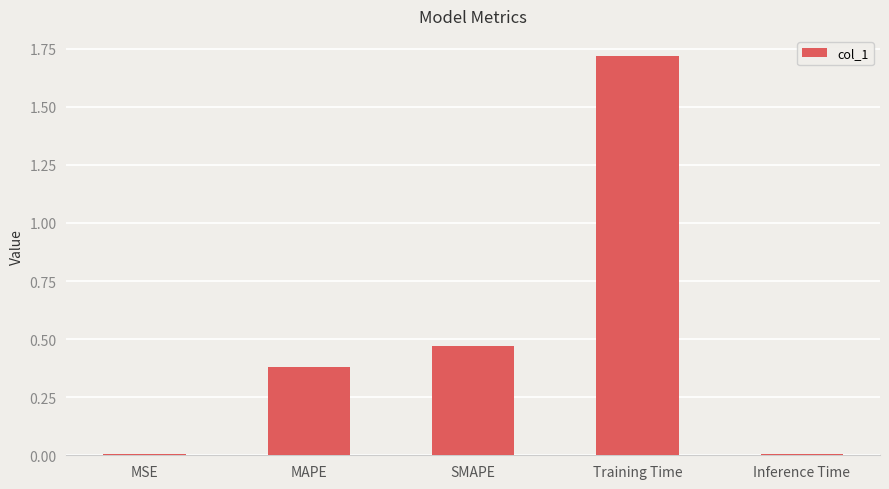

What is the difference between the values at MAPE and Training Time?

1.3